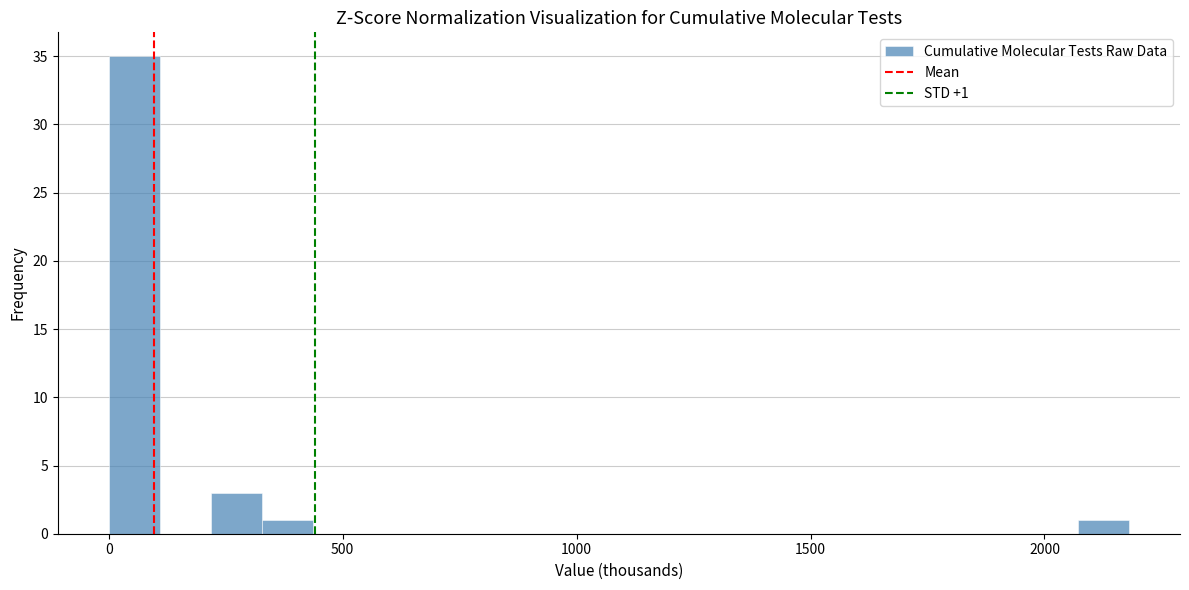

Read against the x-axis, roughly where is the centre of the tallest bar?

50